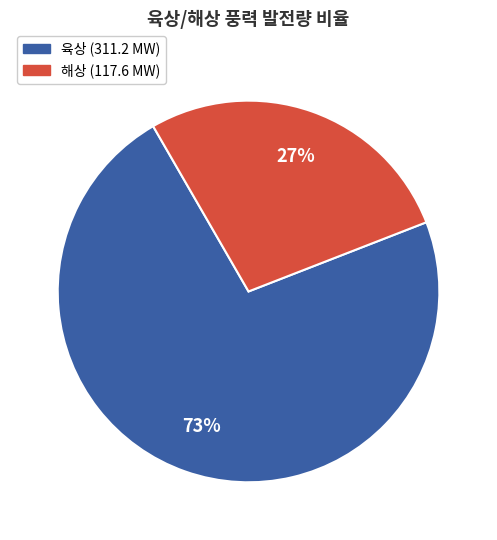

Is the sum of 육상 and 해상 greater than half?

Yes